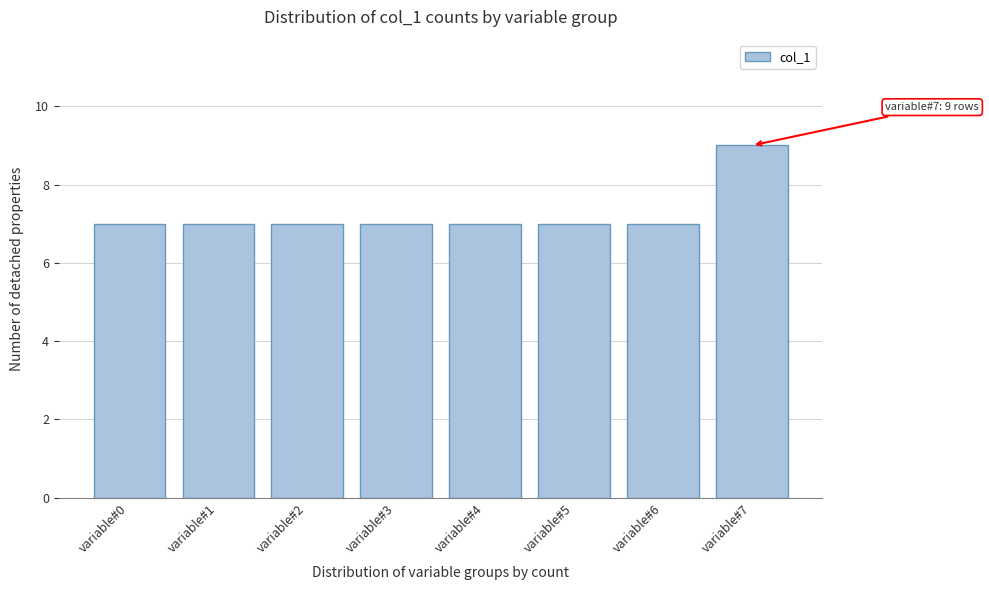

Reading left to right, transcribe all the data shown in this chart.

7	7	7	7	7	7	7	9